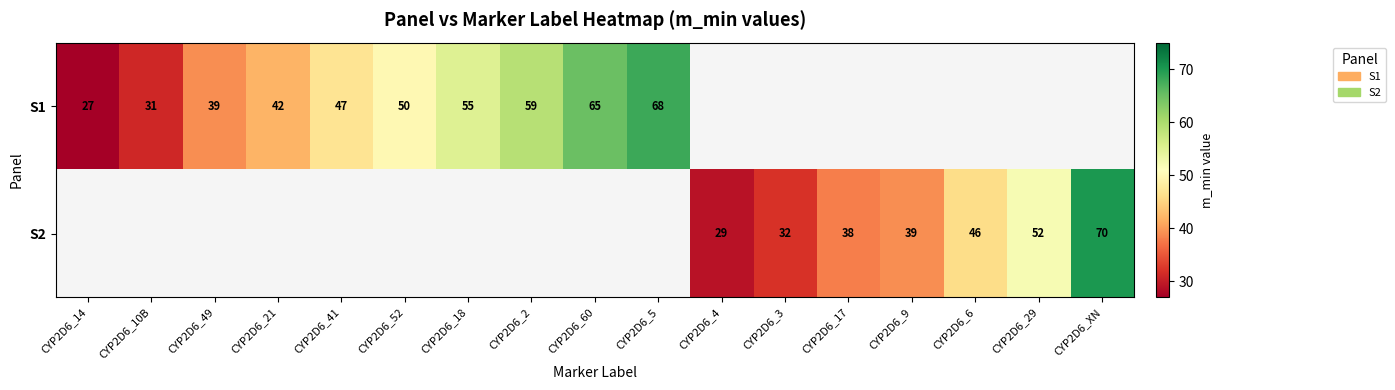

What is the sum of the S1 values at CYP2D6_5 and CYP2D6_52?

118